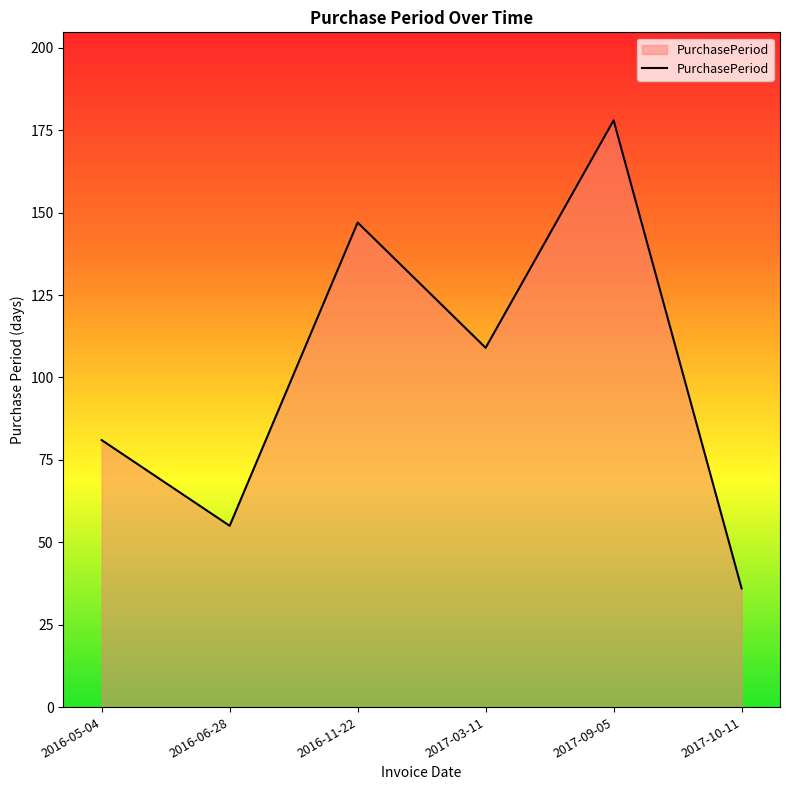

List the labels in order of value, smallest first.

2017-10-11, 2016-06-28, 2016-05-04, 2017-03-11, 2016-11-22, 2017-09-05